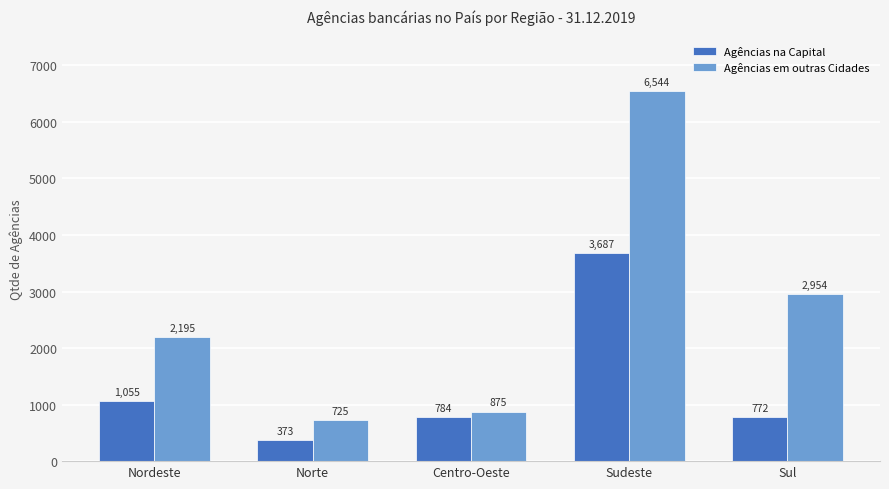

Rank the categories by Agências em outras Cidades value from highest to lowest.

Sudeste, Sul, Nordeste, Centro-Oeste, Norte